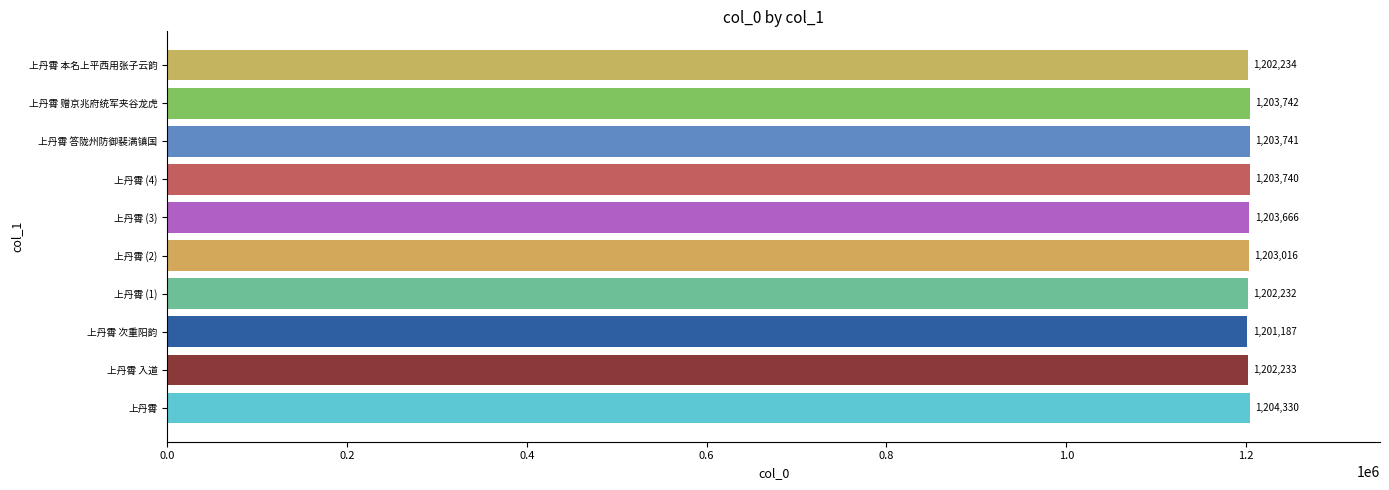

What is the difference between the maximum and minimum values?

3143